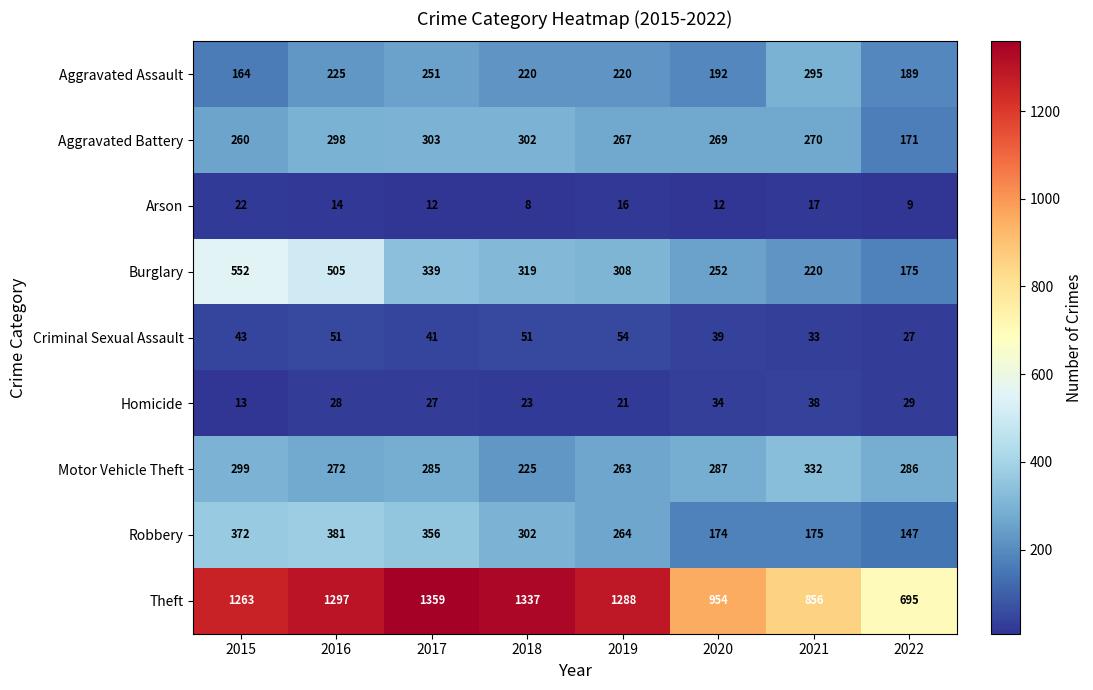

True or false: Burglary has a value of 409 at 2019.

False